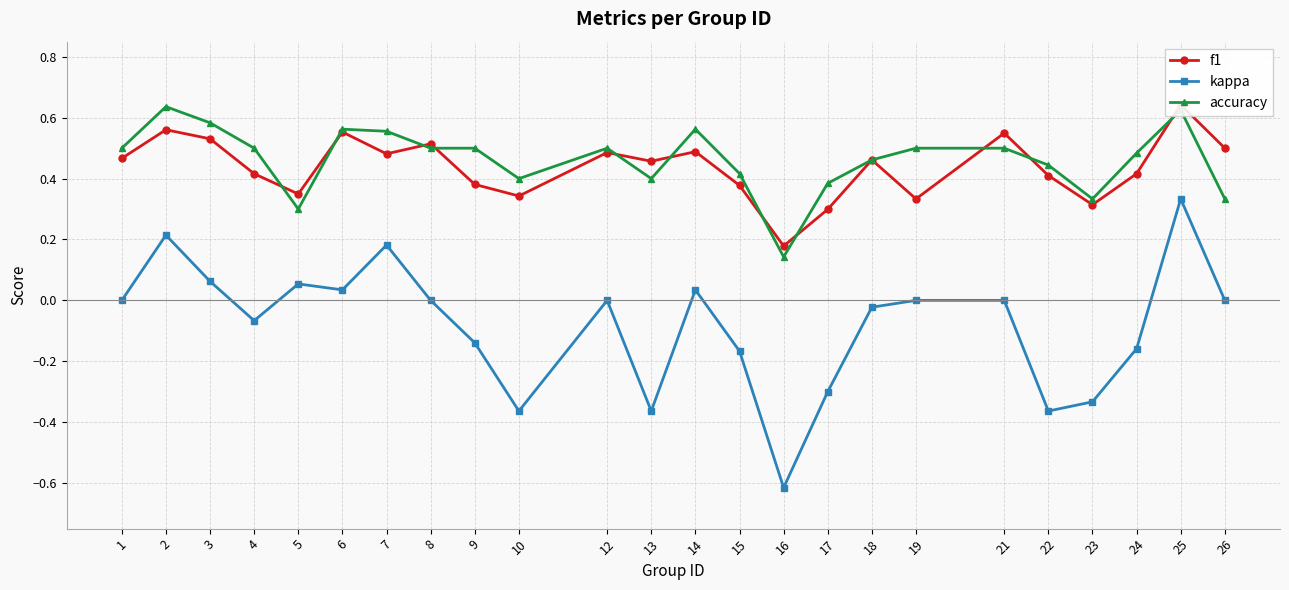

List the series in order of their peak value, highest first.

f1, accuracy, kappa